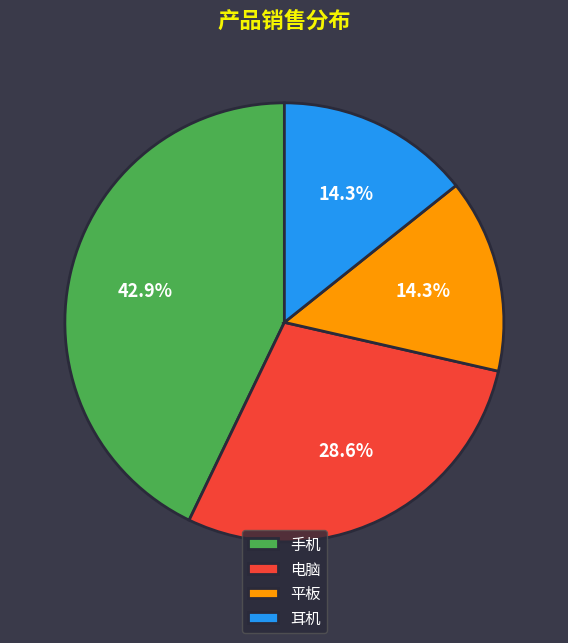

What percentage is NOT represented by 电脑?

71.4%